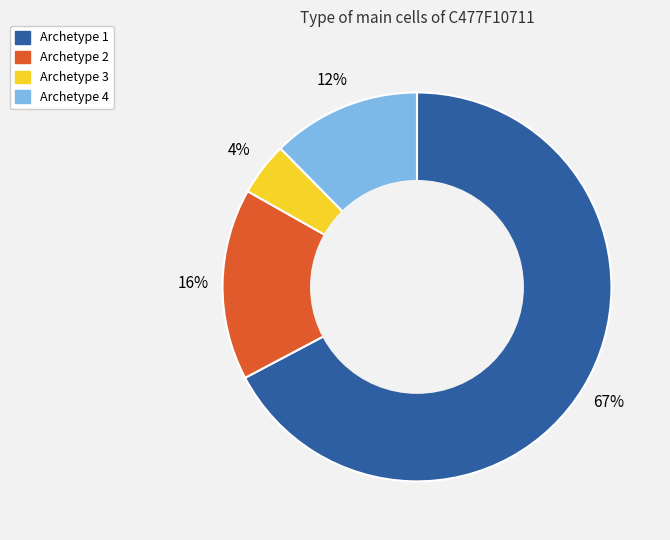

Between Archetype 2 and Archetype 4, which is larger?

Archetype 2